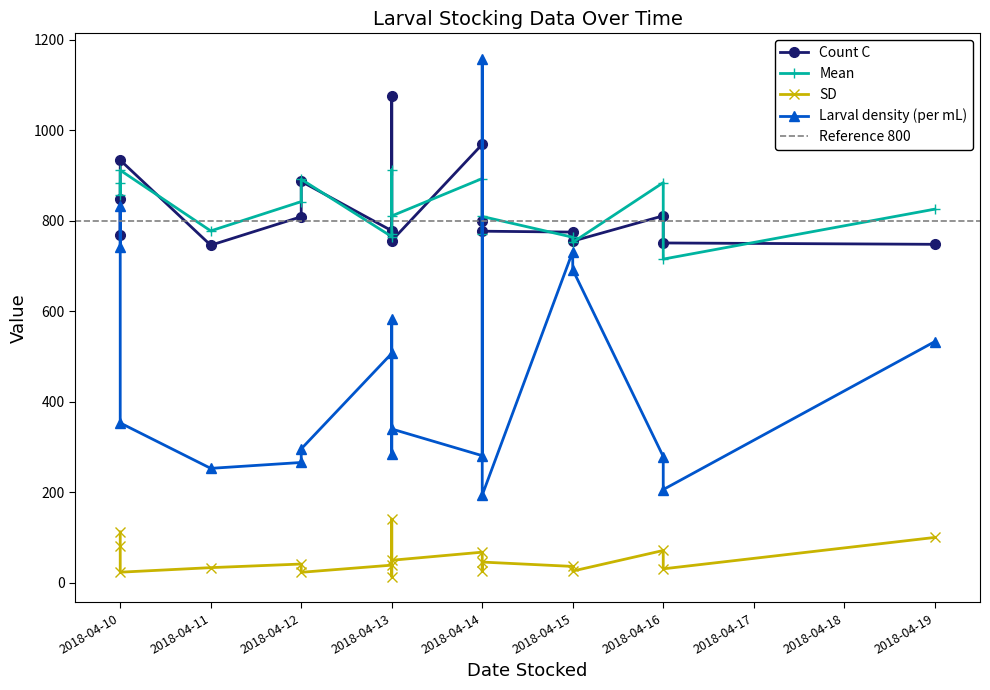

What is the difference between the Mean values at 2018-04-12 and 2018-04-16?

127.0